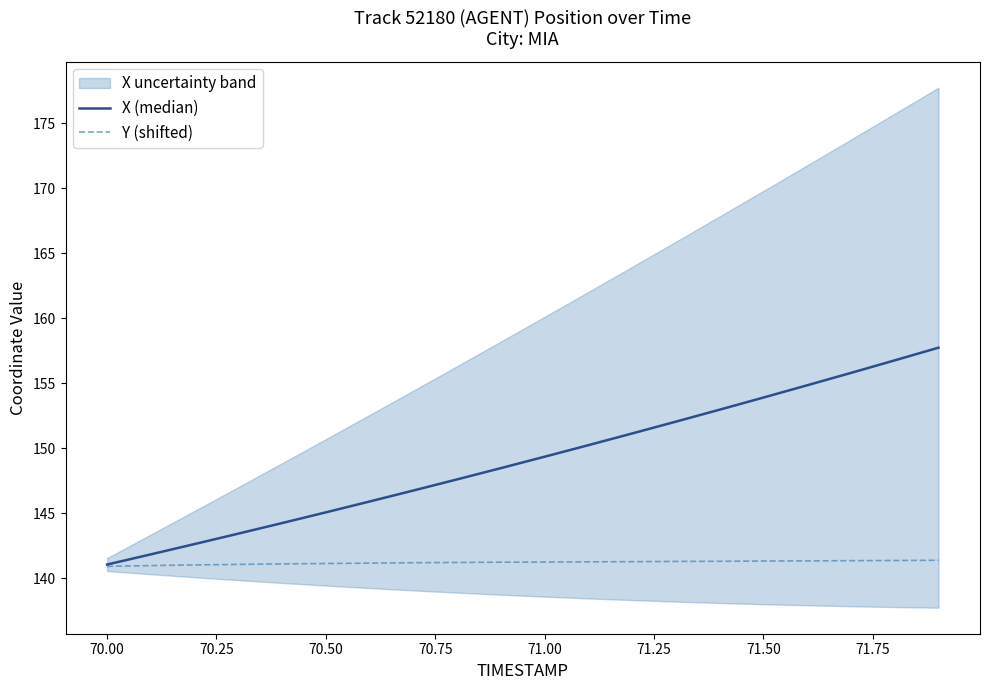

True or false: X (median) has a value of 211.6 at 71.00.

False